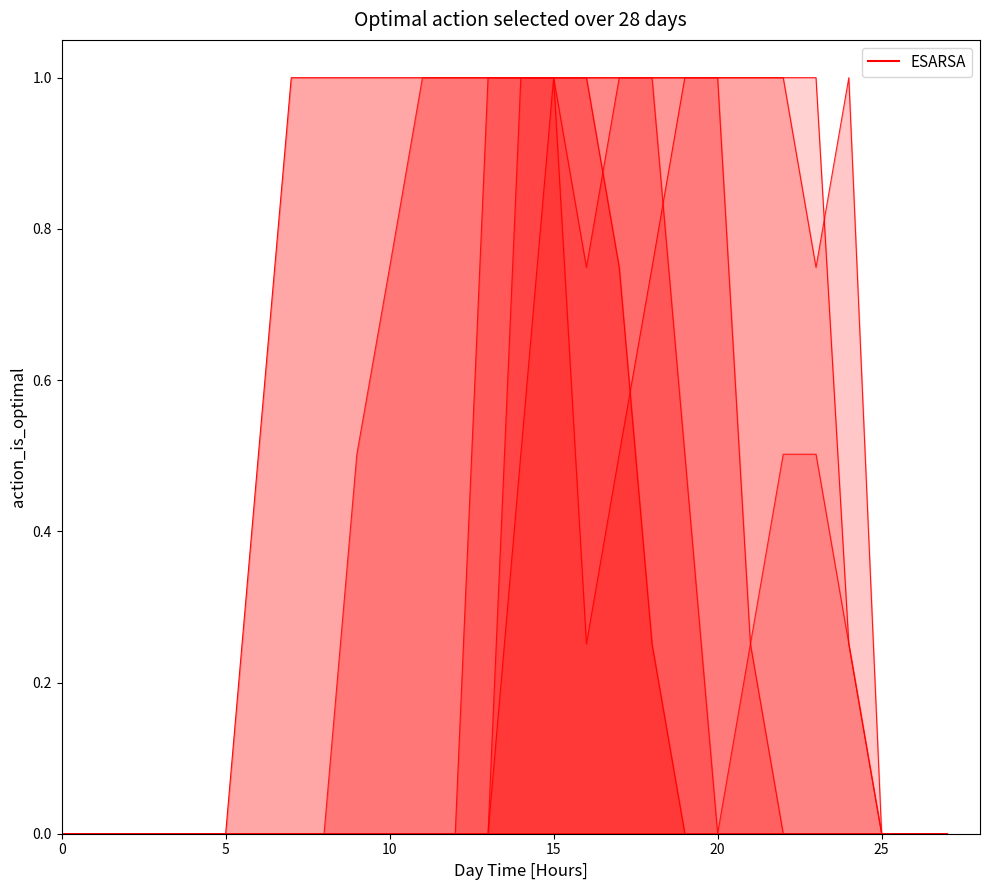

How many lines are shown in the chart?

6